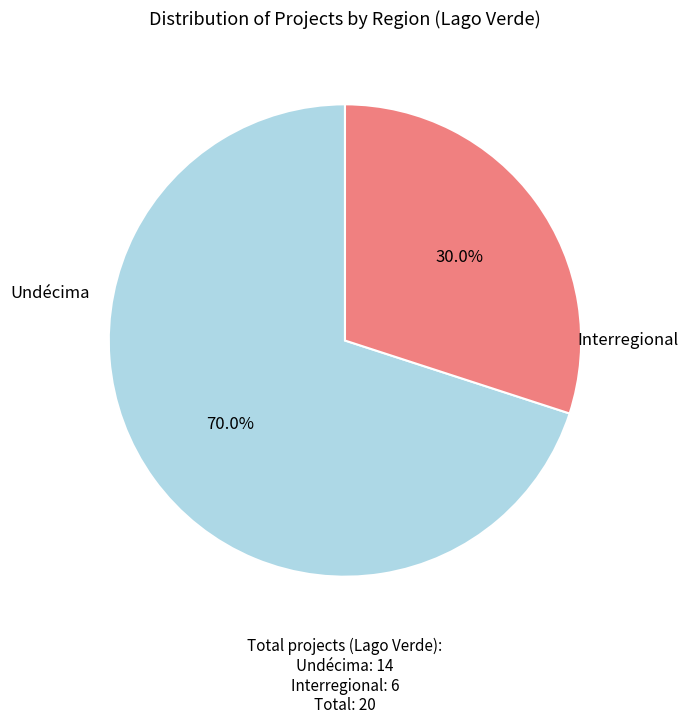

What percentage is NOT represented by Interregional?

70.0%